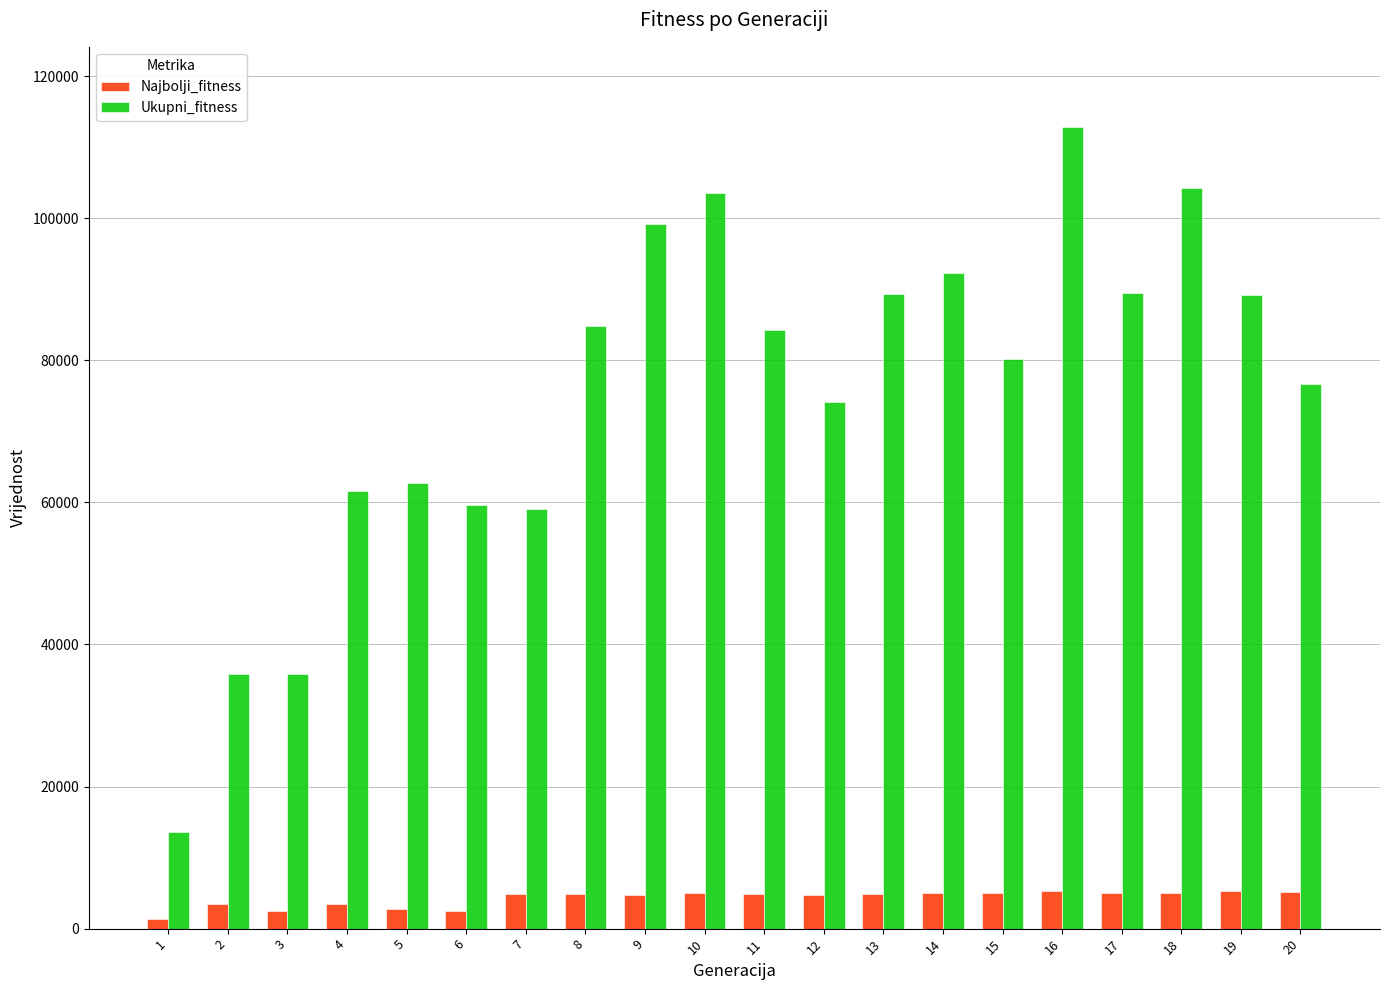

What is the smallest value displayed?

1406